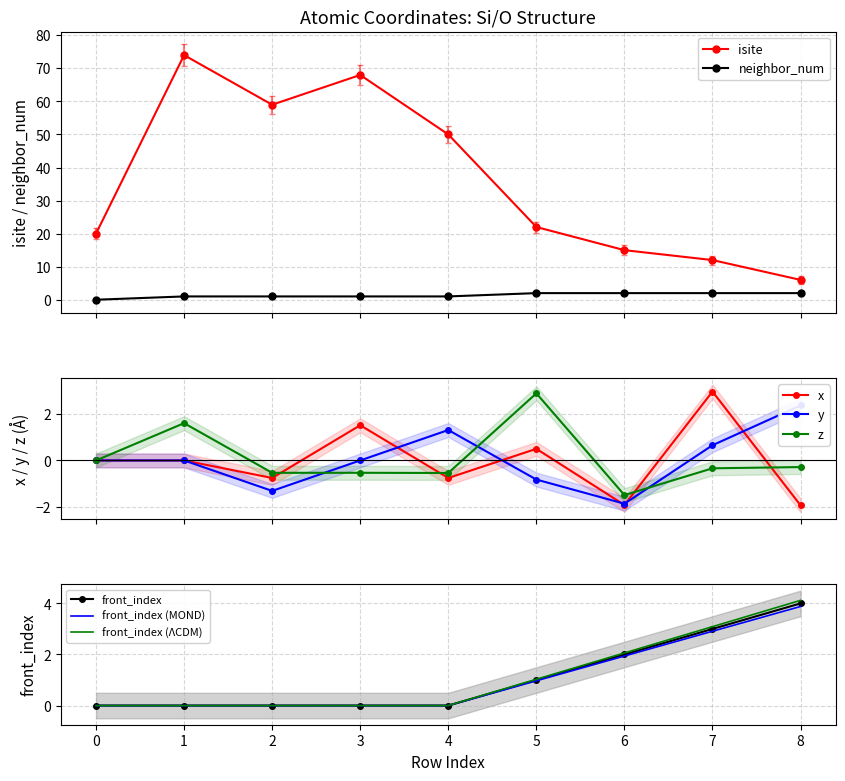

At which category is the sum across all series the highest?

1